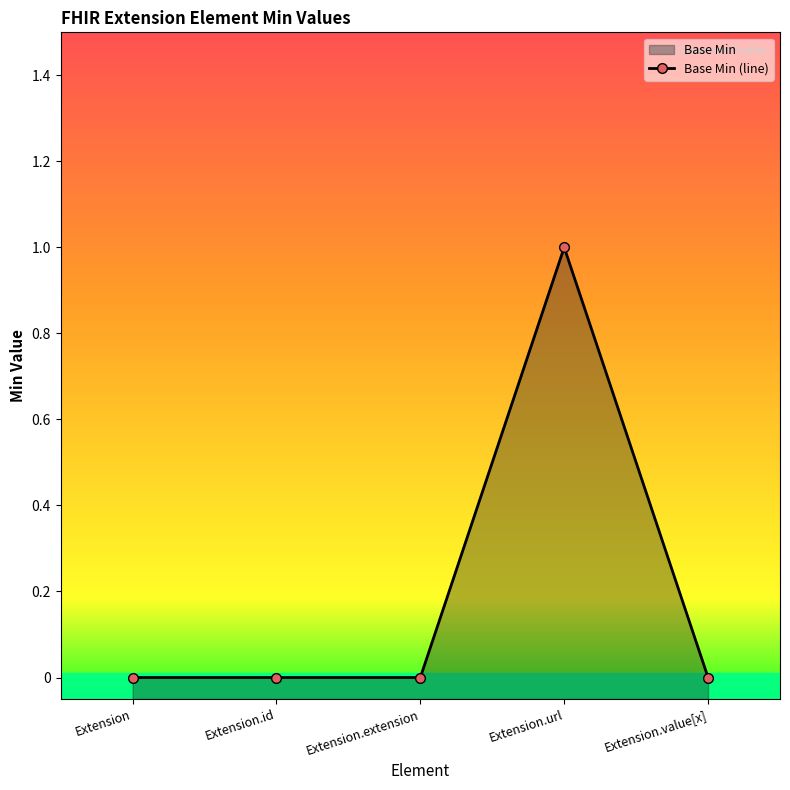

What is the label of the 5th point from the right?

Extension